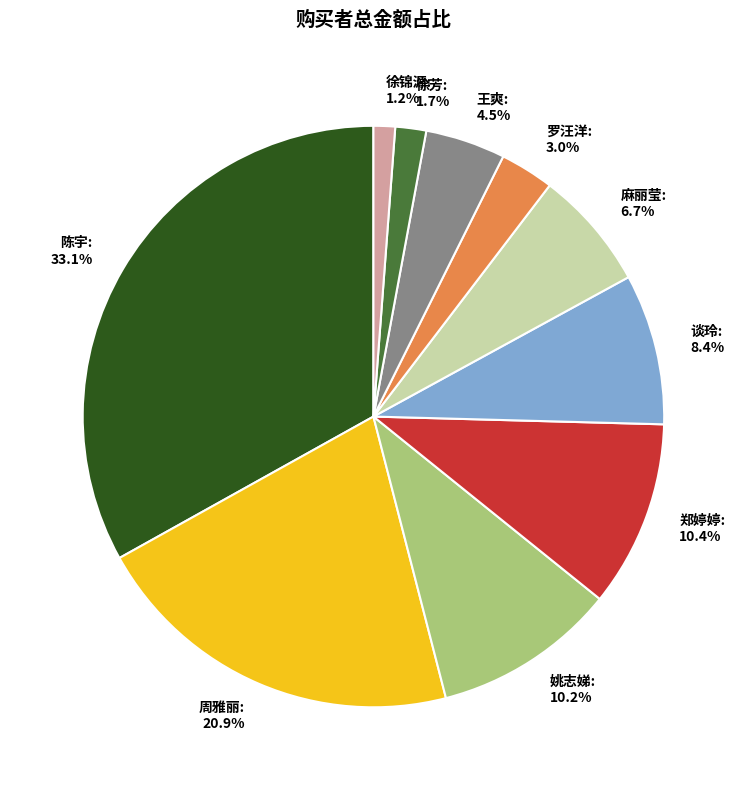

To the nearest percent, what is the combined percentage of 周雅丽 and 麻丽莹?

28%